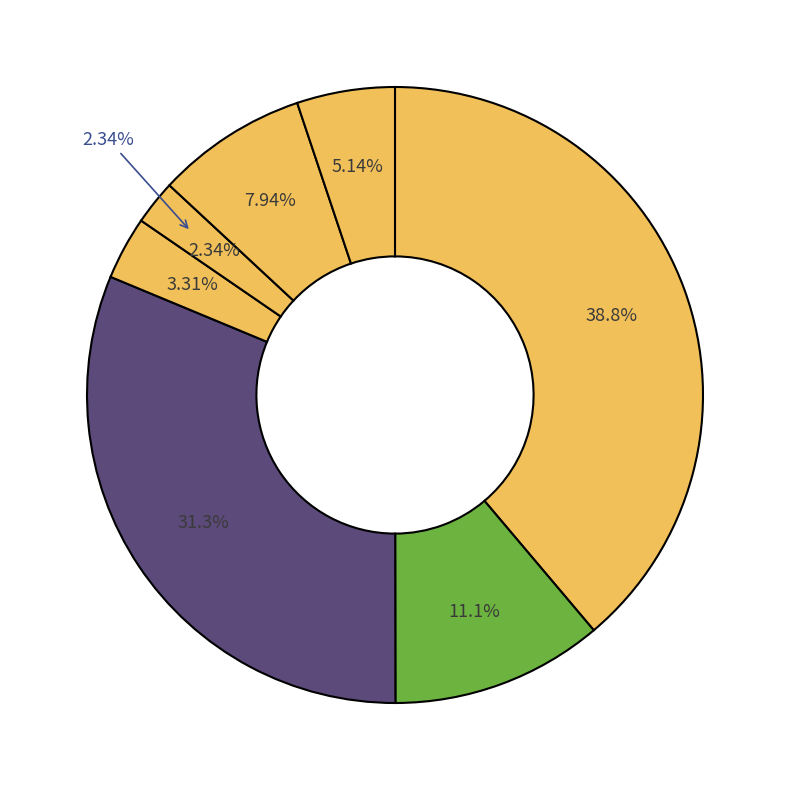

How many segments does this pie chart have?

7